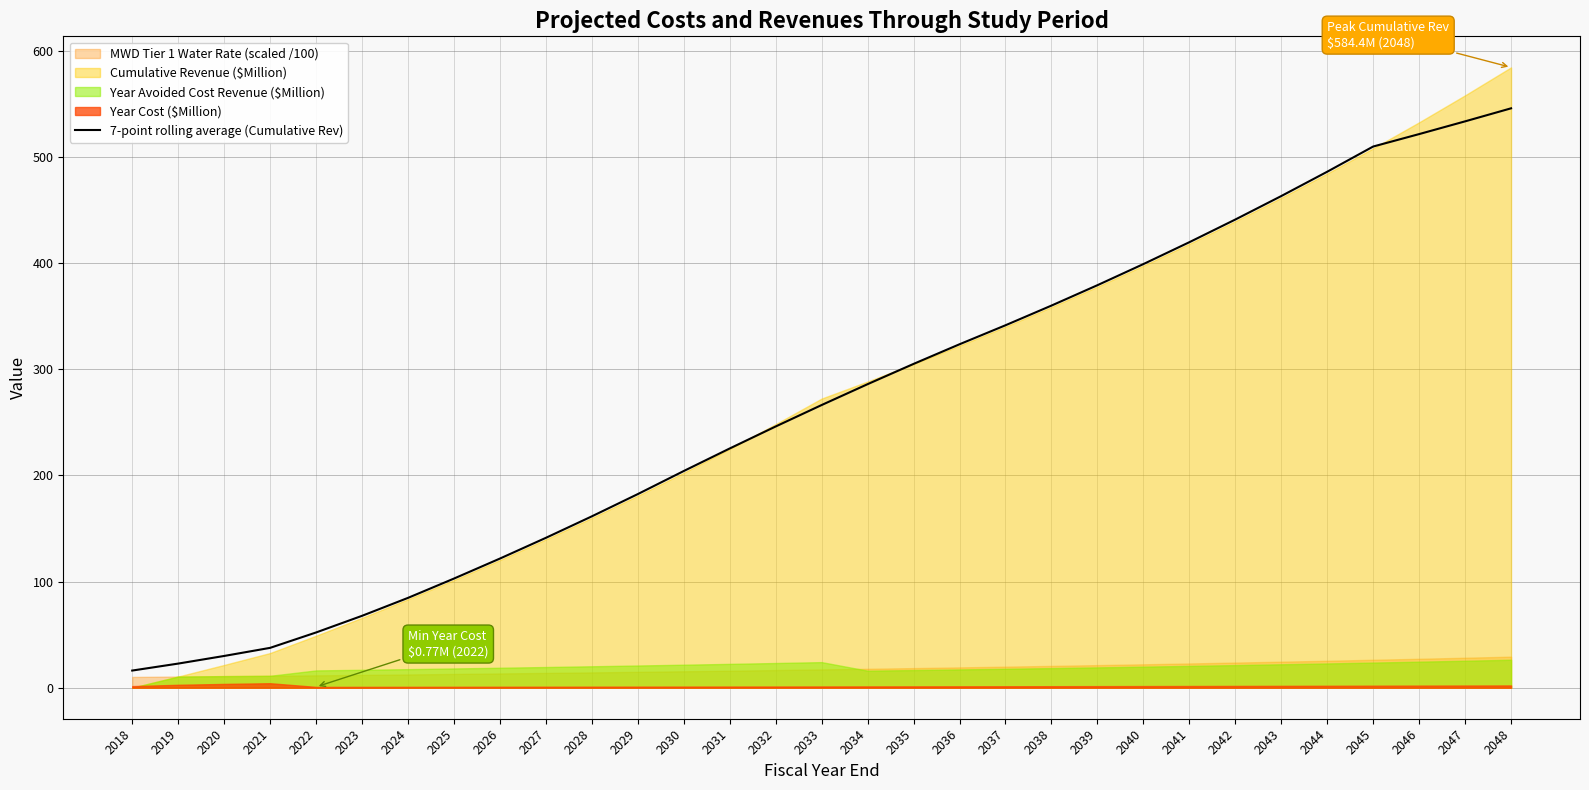

What is the value of the 6th point from the left?

67.7